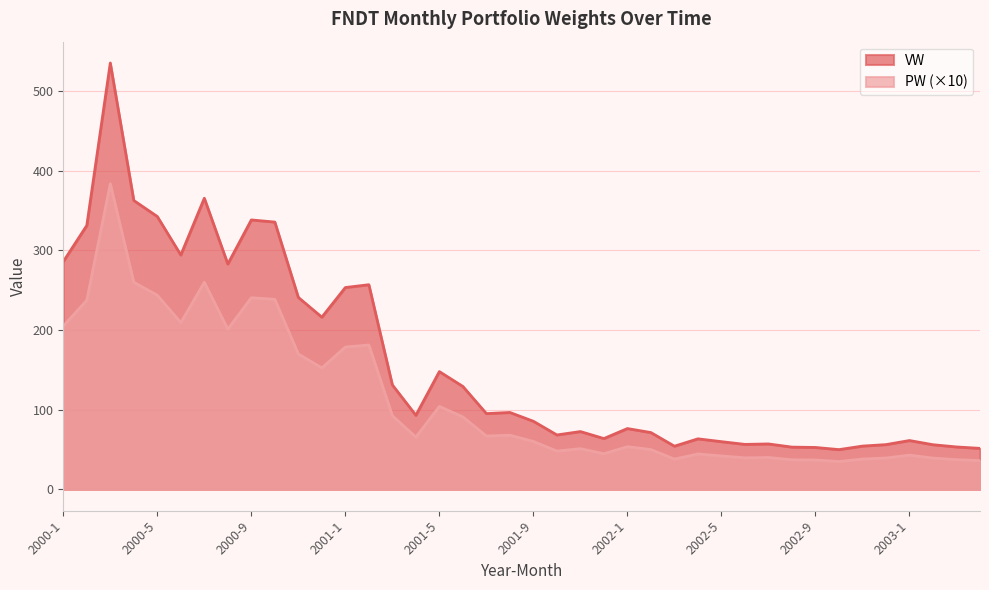

Between 2000-12 and 2001-10, which series saw the biggest shift?

VW